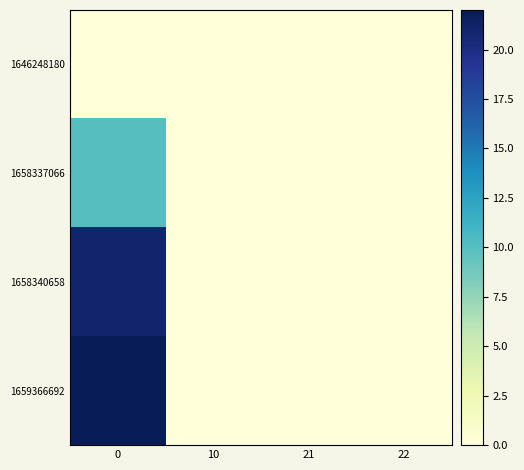

How many series are shown in this chart?

4